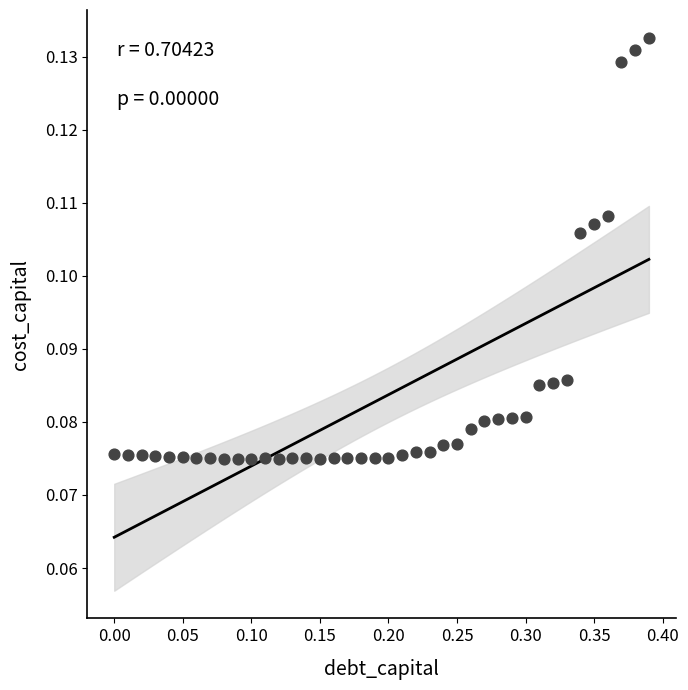

What is the range of X values (max minus min)?

0.4